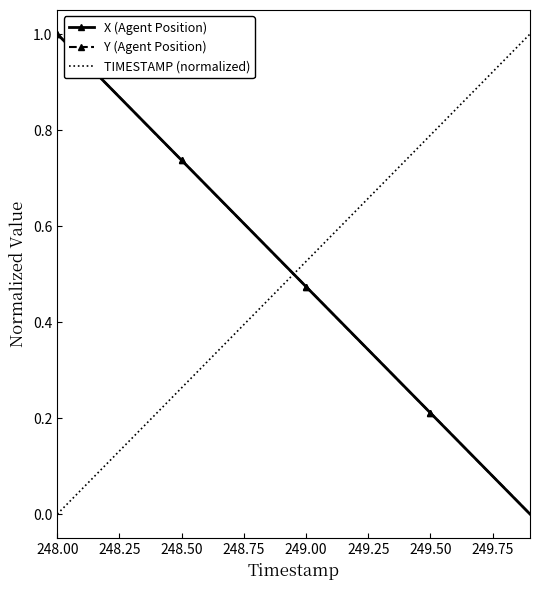

True or false: Y (Agent Position) has more than 1 points higher than both neighbors.

False